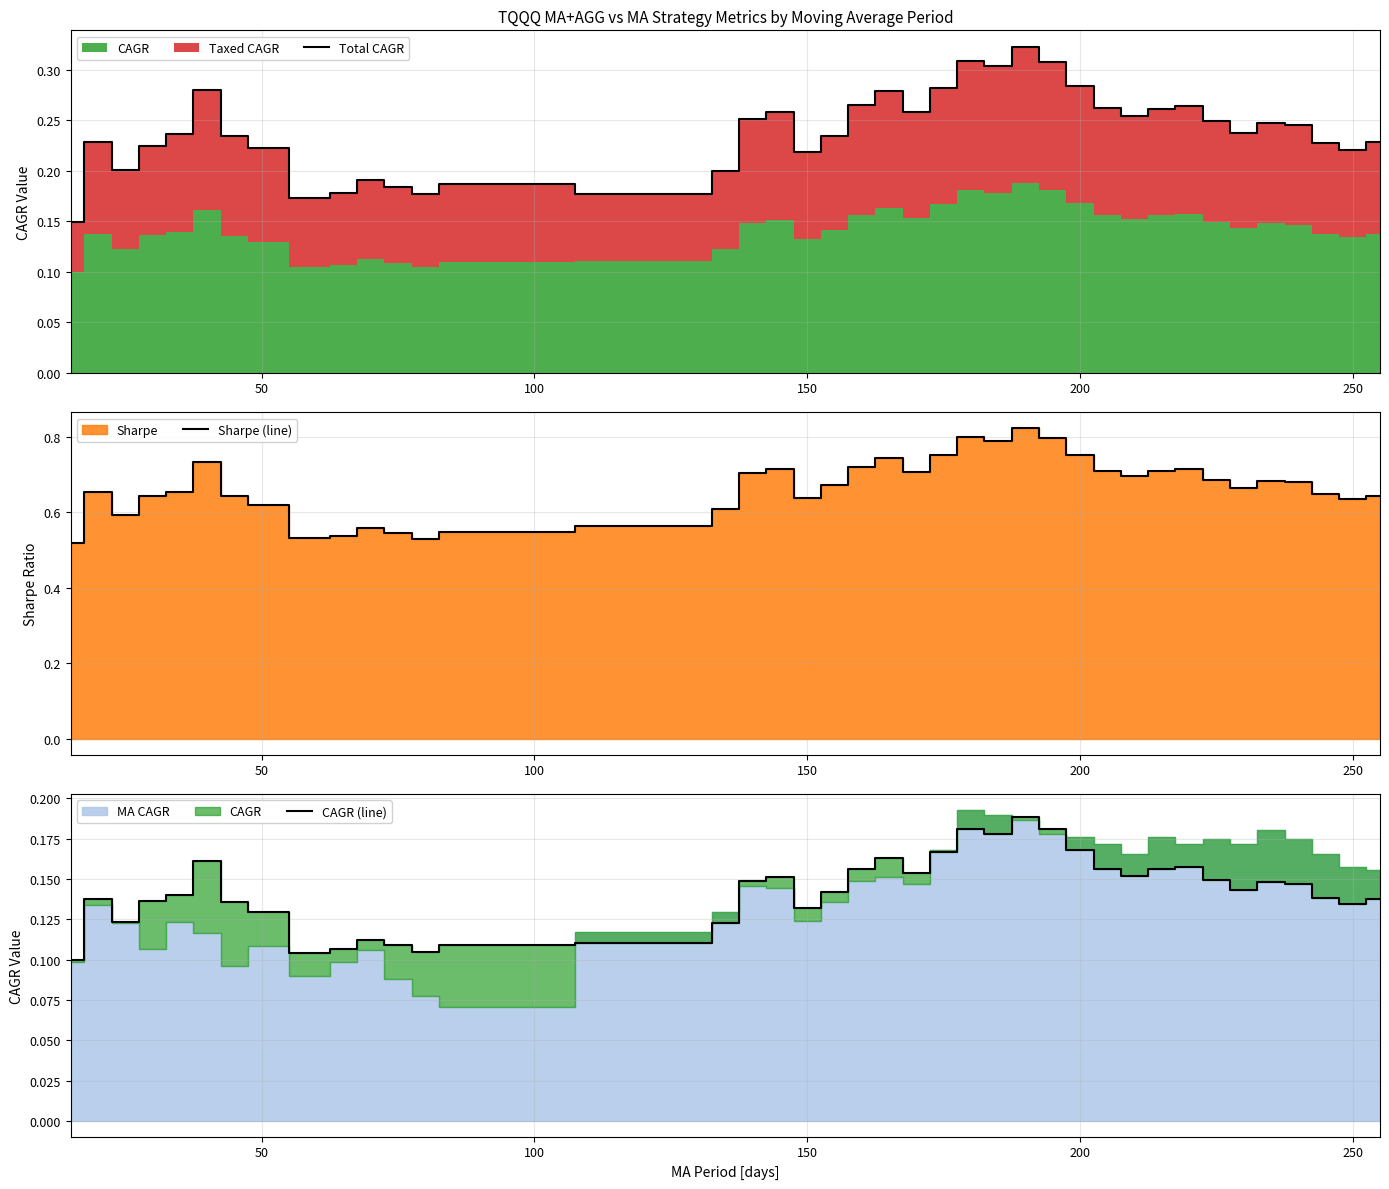

Does the chart have visible grid lines?

Yes